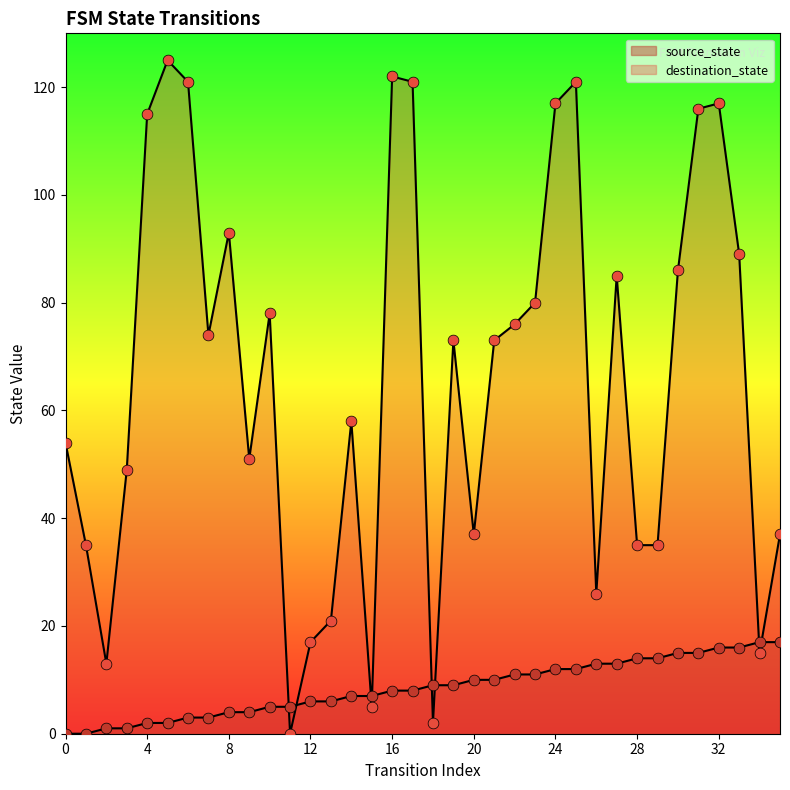

Which series has the largest total across all categories?

destination_state